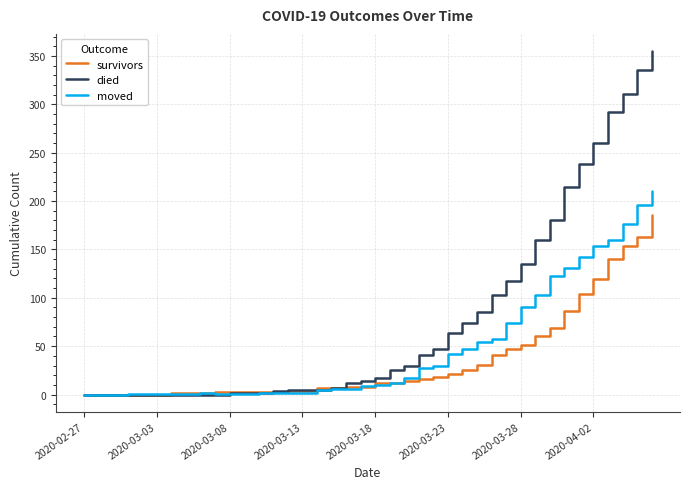

Rank the series by their average value, from lowest to highest.

survivors, moved, died